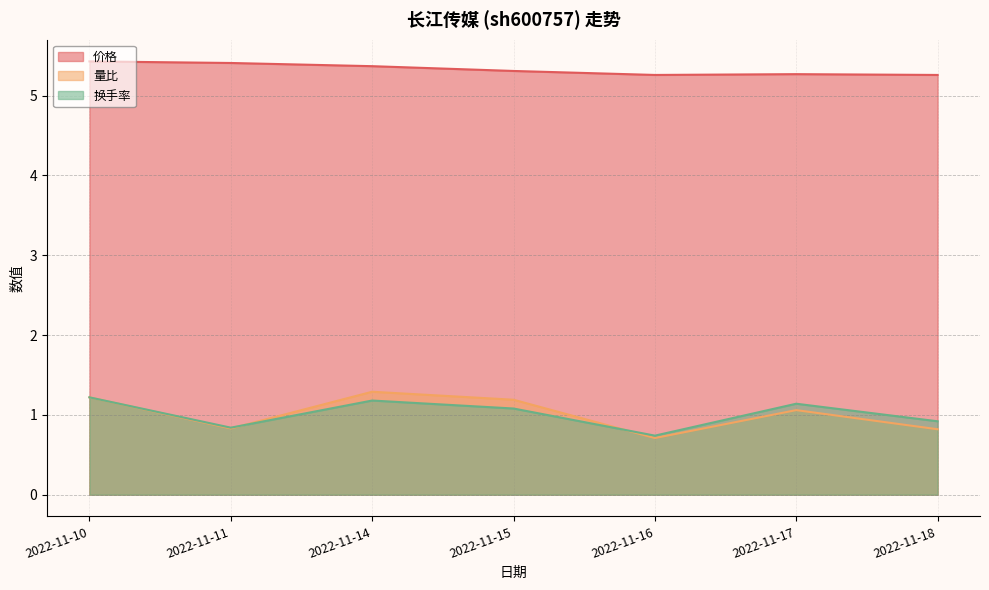

How many lines are shown in the chart?

3